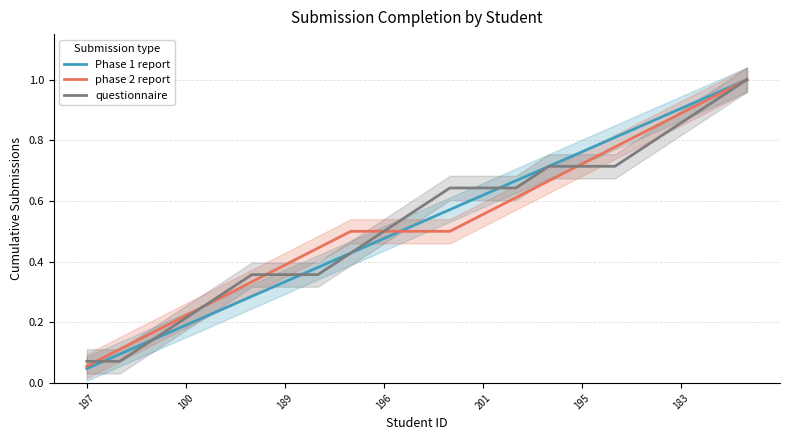

Which series changed the most between 12 and 20?

phase 2 report